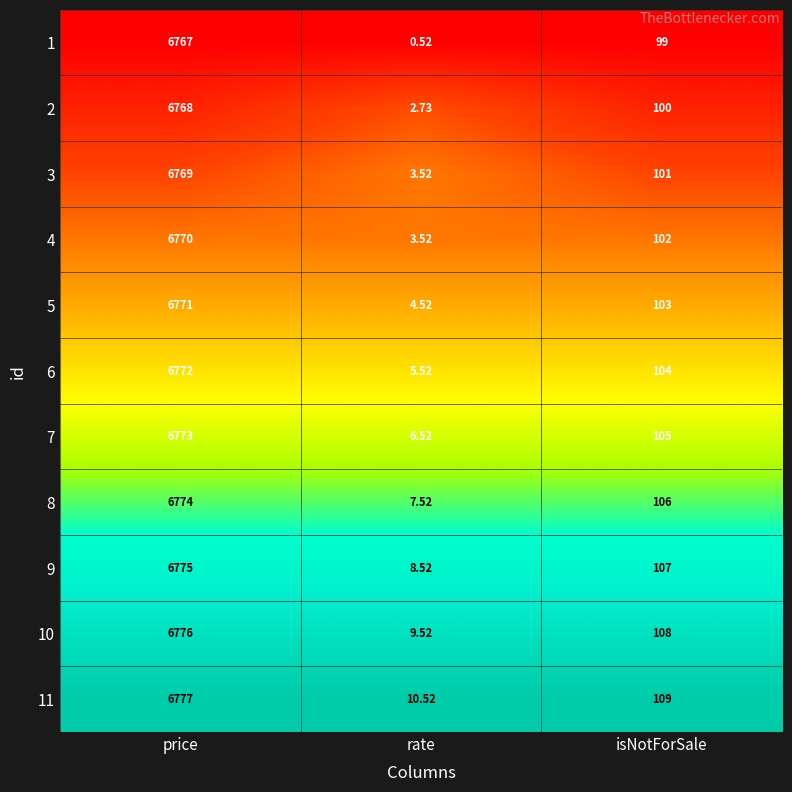

At which category is the sum across all series the highest?

price